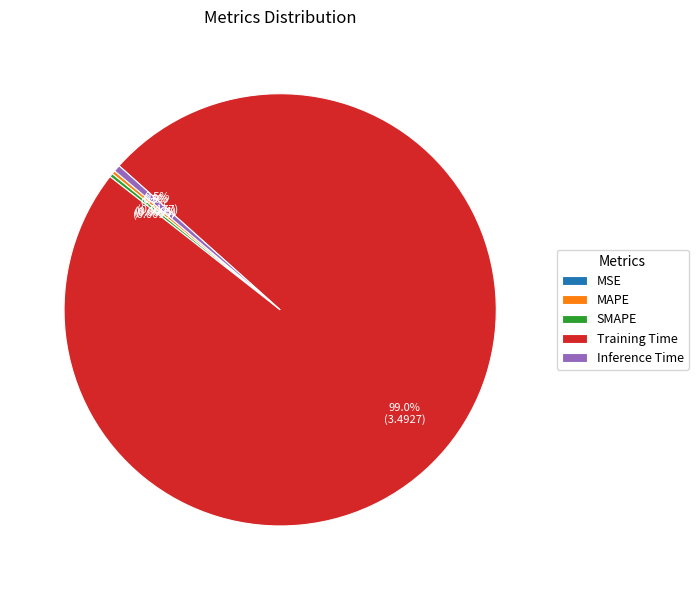

Which category has the biggest portion of the pie?

Training Time